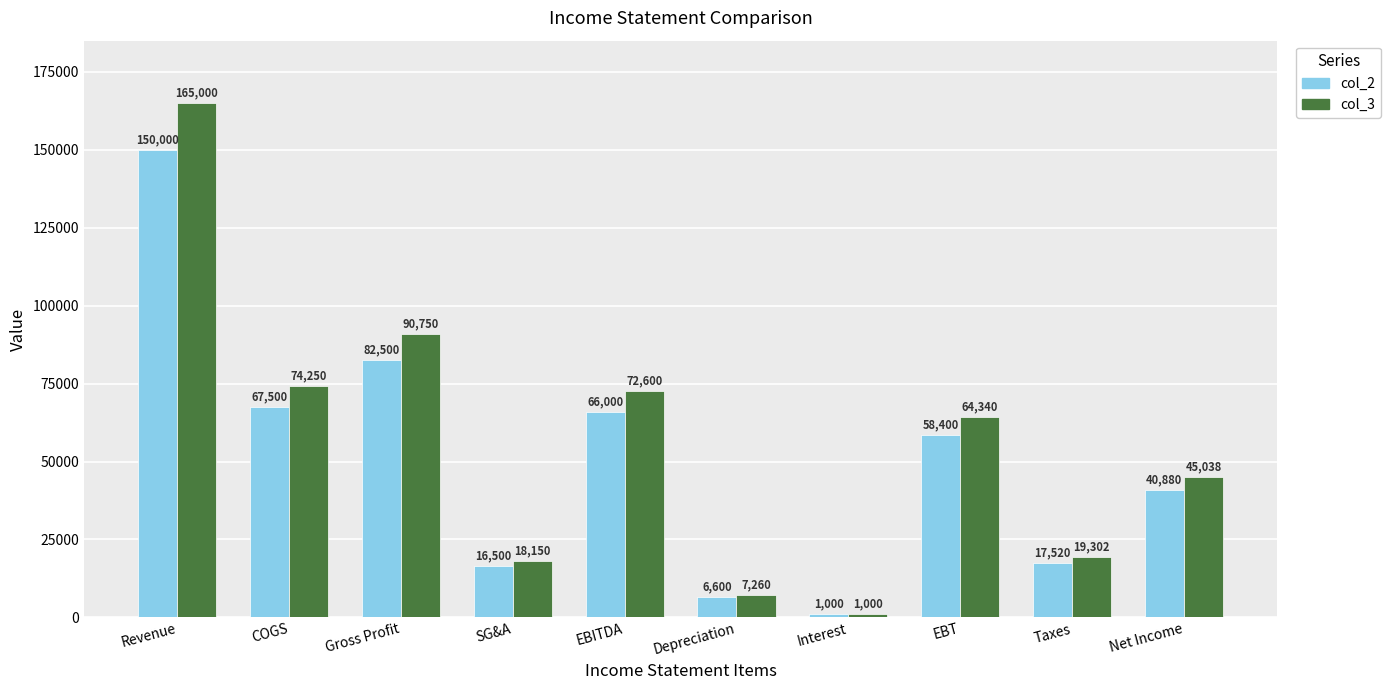

How many groups of bars are there?

10